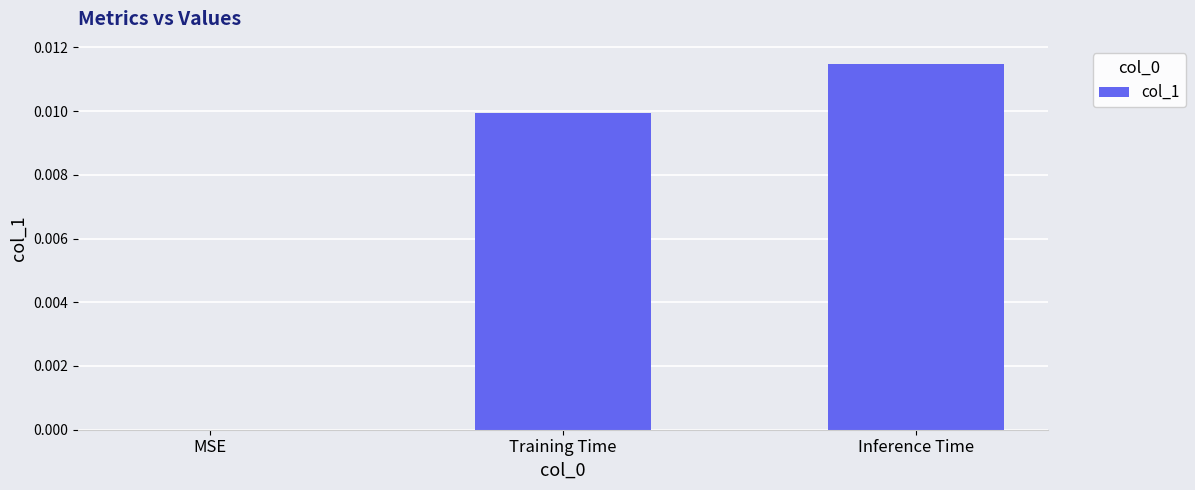

Between Training Time and MSE, which is larger?

Training Time